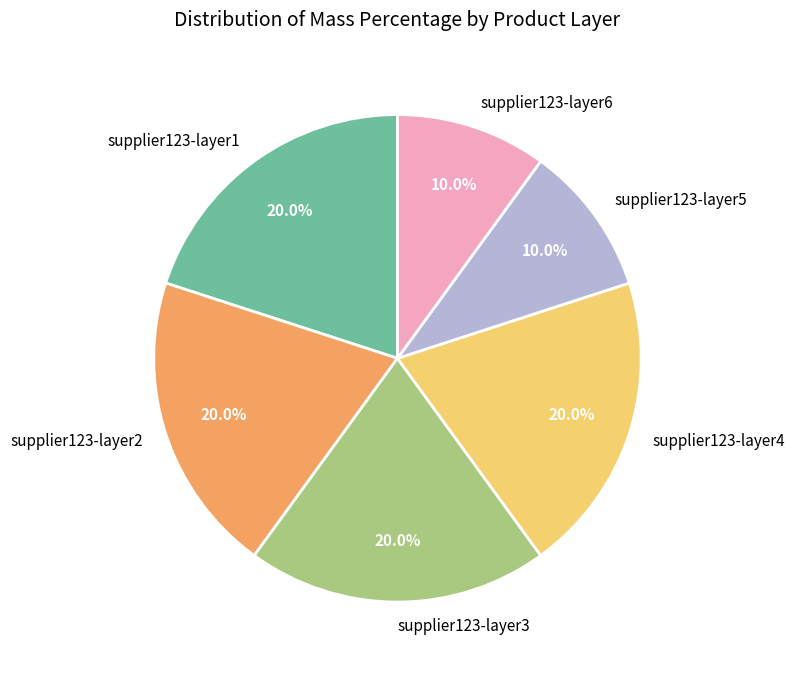

How many slices are in this pie chart?

6